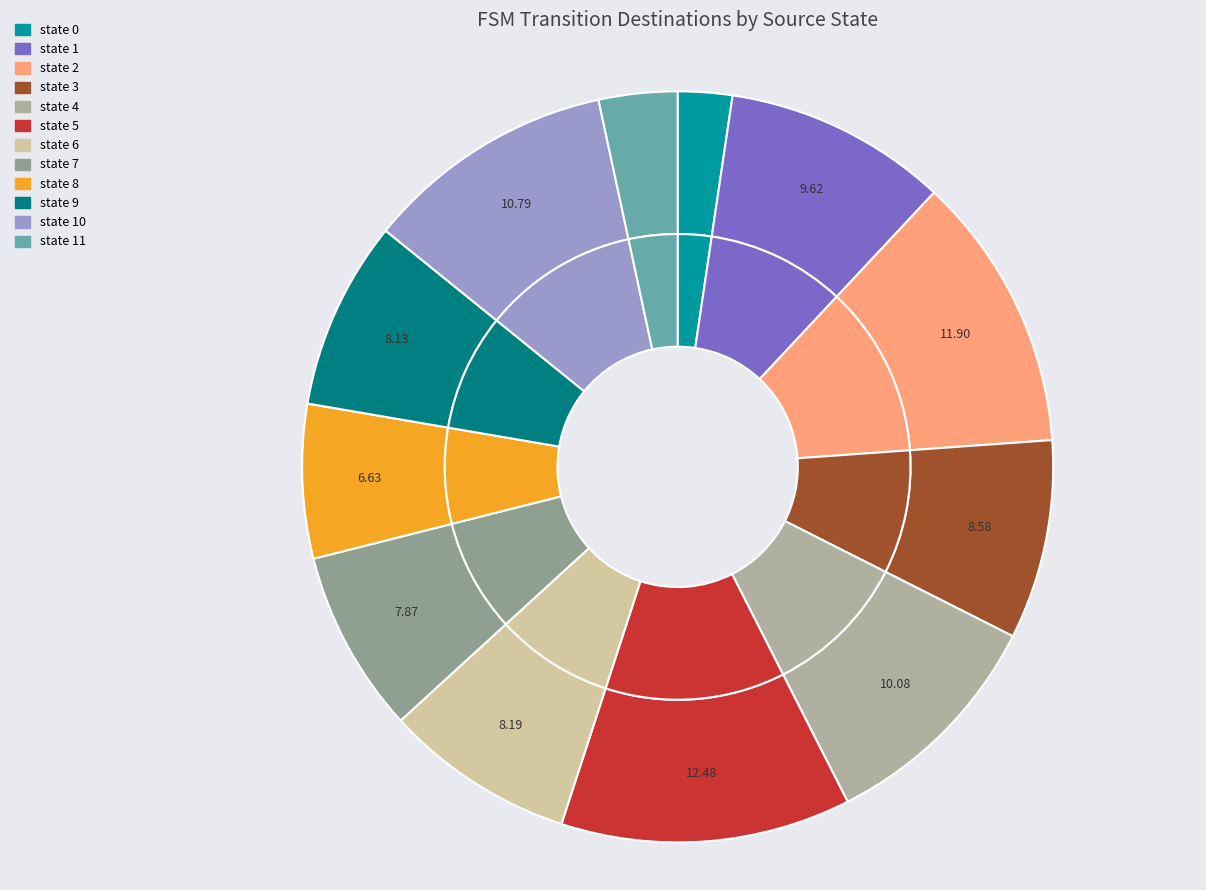

True or false: 7 accounts for 18% of the total.

False